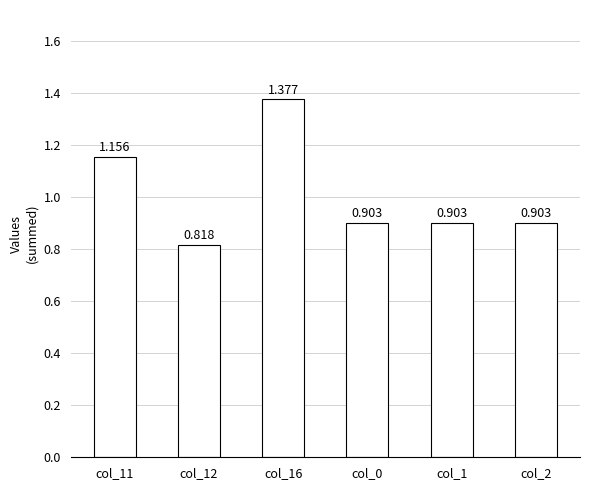

Count the number of categories in the chart.

6